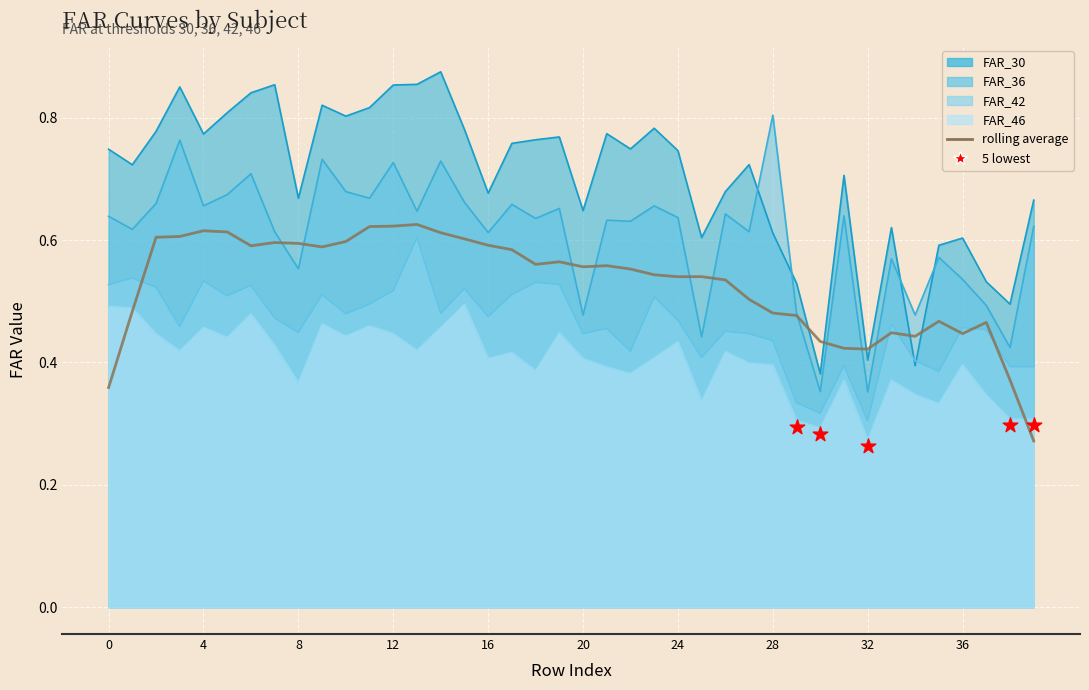

Between 37 and 32, which is larger?

37